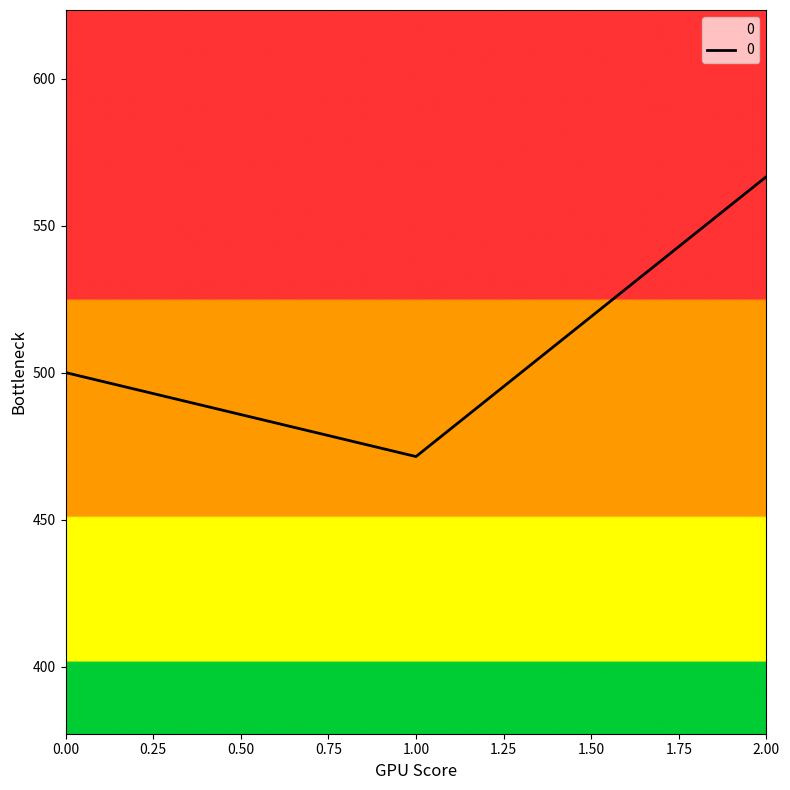

Is it true that the value at 1.00 is 471.4?

True